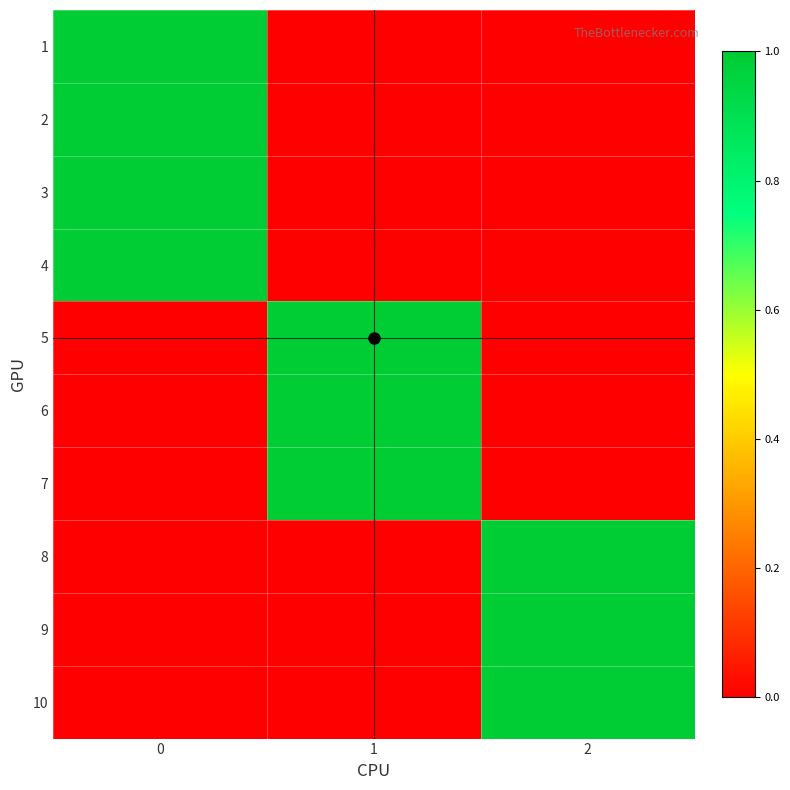

Reading right to left, list all the values displayed in this chart.

1: 2=0	1=0	0=1
2: 2=0	1=0	0=1
3: 2=0	1=0	0=1
4: 2=0	1=0	0=1
5: 2=0	1=1	0=0
6: 2=0	1=1	0=0
7: 2=0	1=1	0=0
8: 2=1	1=0	0=0
9: 2=1	1=0	0=0
10: 2=1	1=0	0=0